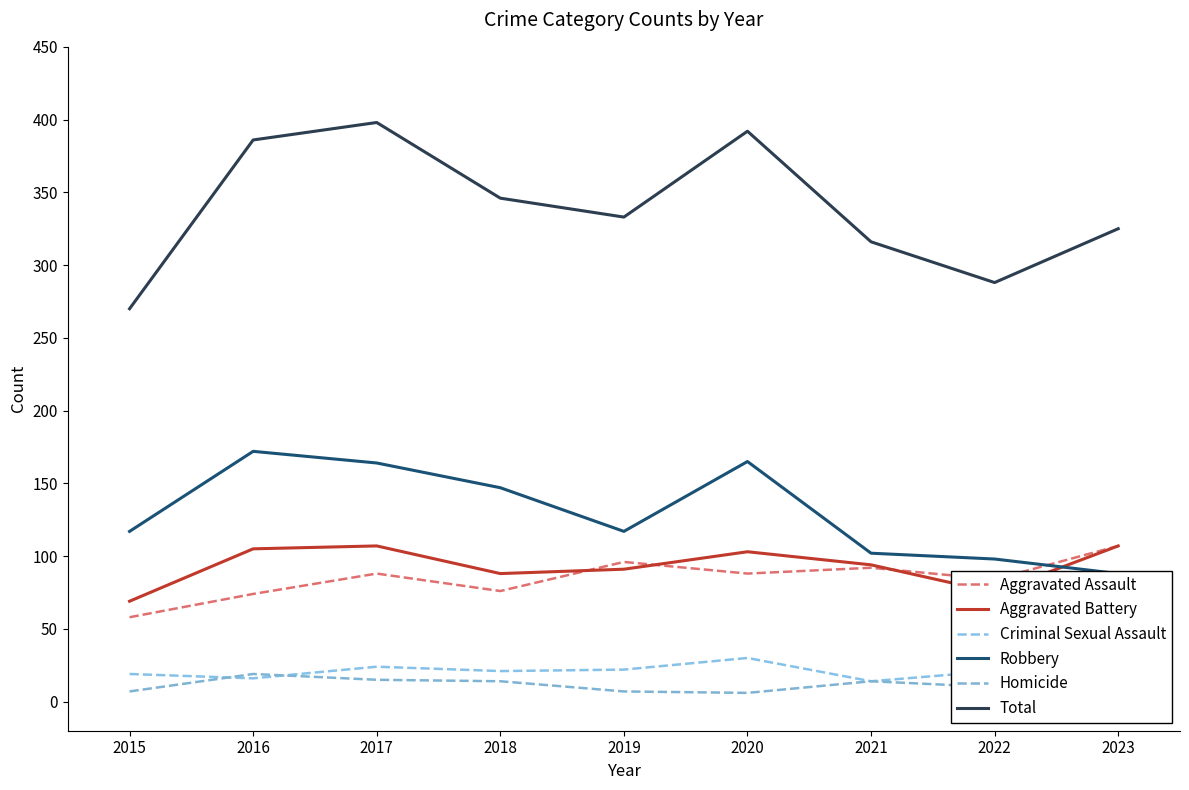

Rank the series at 2015 from highest to lowest value.

Total, Robbery, Aggravated Battery, Aggravated Assault, Criminal Sexual Assault, Homicide